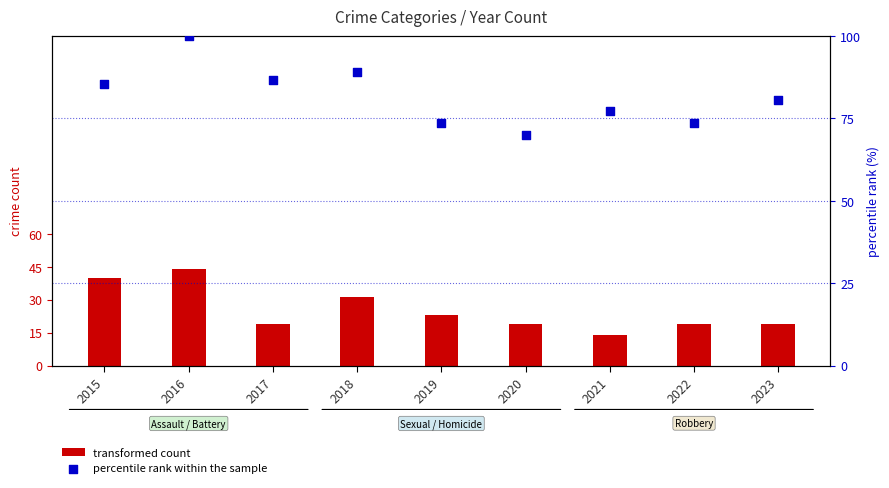

Which series has the largest total across all categories?

percentile rank within the sample